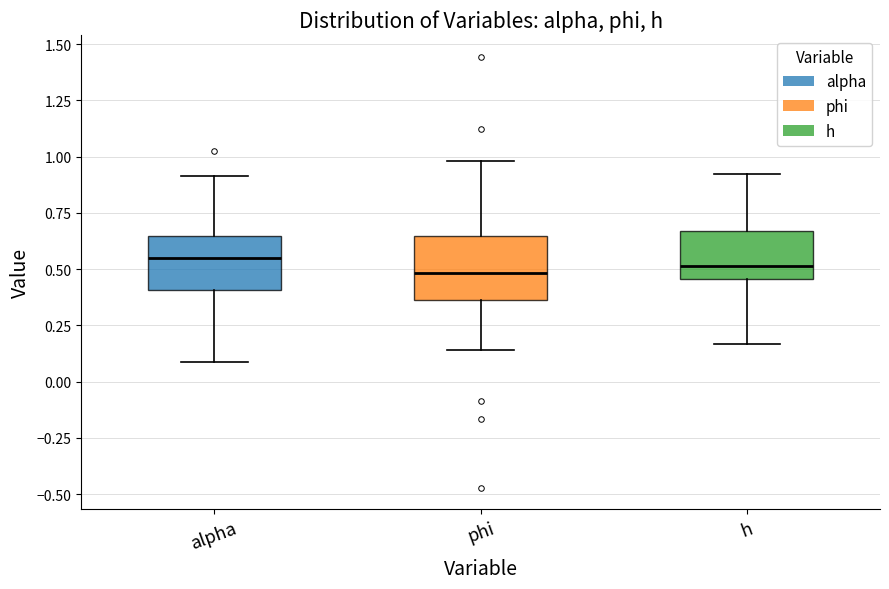

Reading left to right, transcribe this box plot: for each box, give where its median line is, the range the box spans, and where its two whiskers end, as read against the y-axis. The values are not printed on the chart, so give them approximately, as read against the axis.

alpha: median 0.55, box 0.40 to 0.65, whiskers 0.10 to 0.90
phi: median 0.50, box 0.35 to 0.65, whiskers 0.15 to 1.00
h: median 0.50, box 0.45 to 0.65, whiskers 0.15 to 0.90